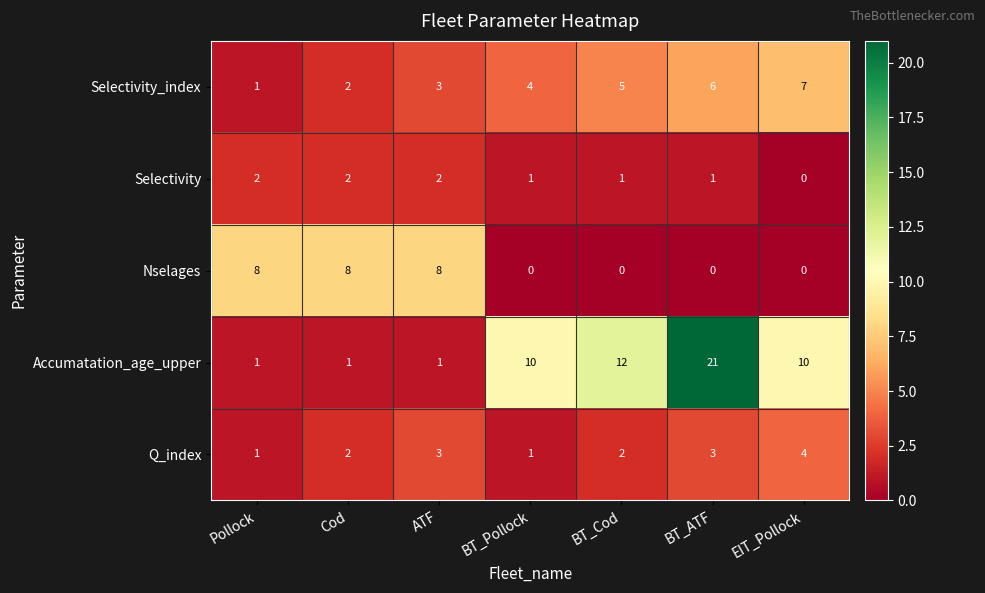

True or false: Selectivity_index has a value of 2 at Pollock.

False